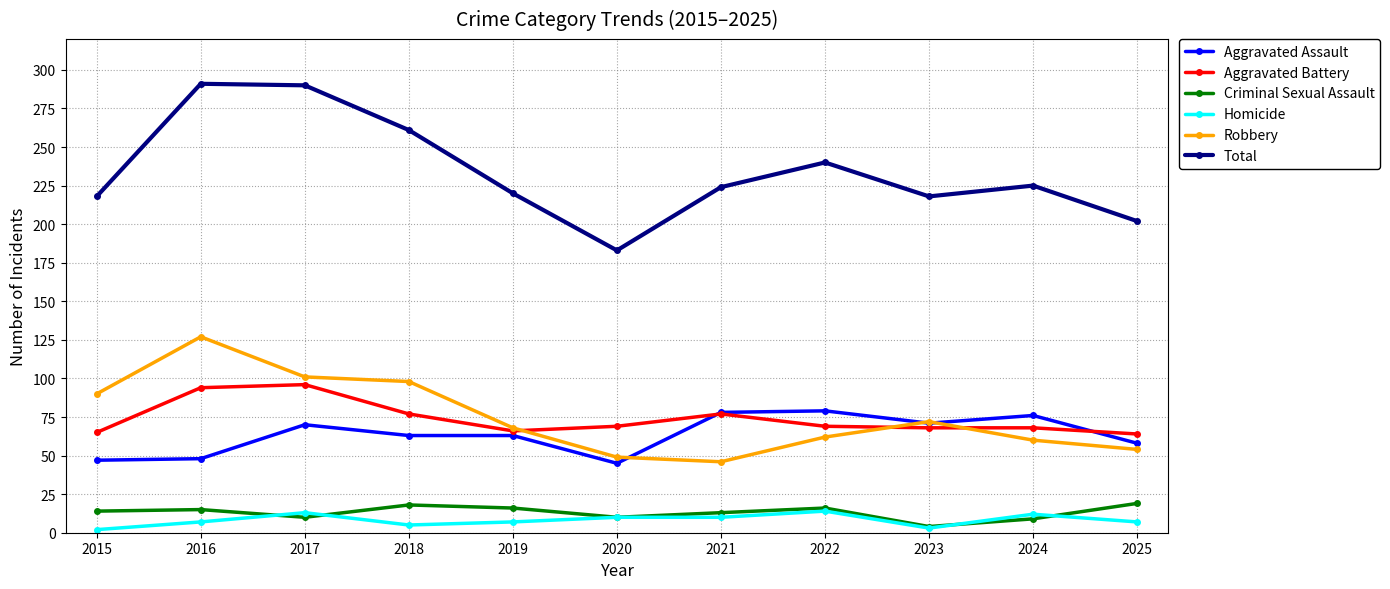

What are all the series names shown in the legend?

Aggravated Assault, Aggravated Battery, Criminal Sexual Assault, Homicide, Robbery, Total